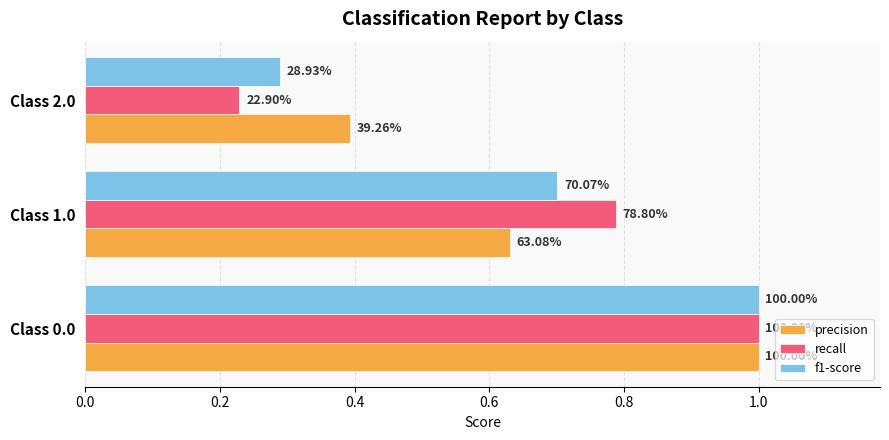

List the series in order of their peak value, highest first.

precision, recall, f1-score